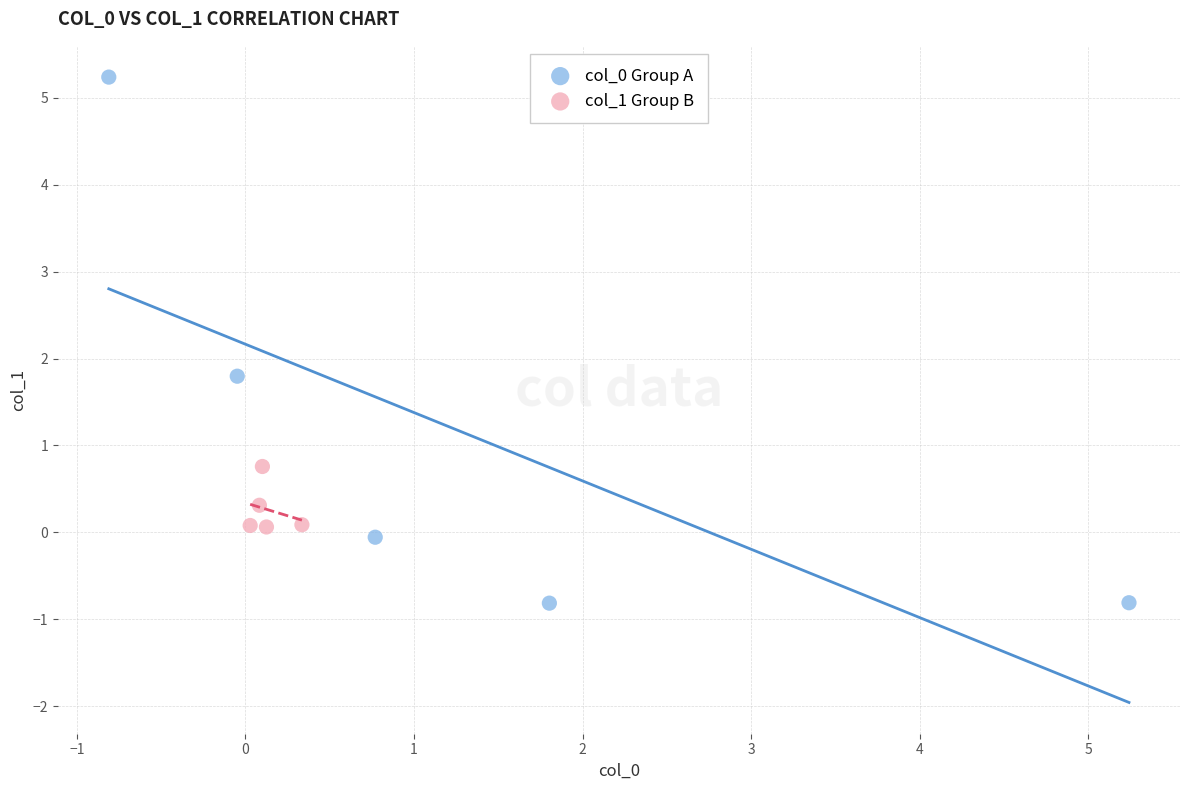

Which series has the widest spread of Y values?

col_0 Group A